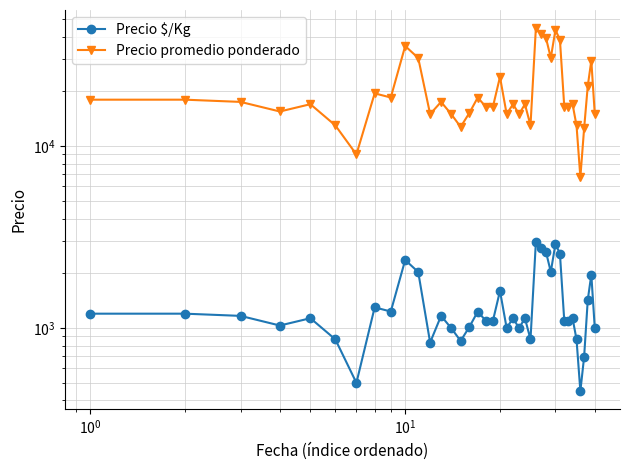

True or false: Precio promedio ponderado and Precio $/Kg cross at least once.

False